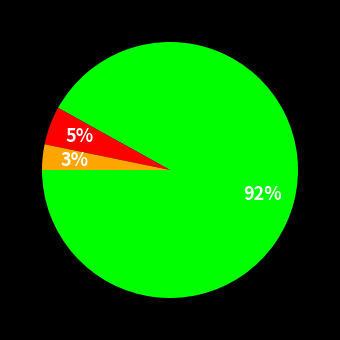

To the nearest percent, what is the average slice percentage?

33%